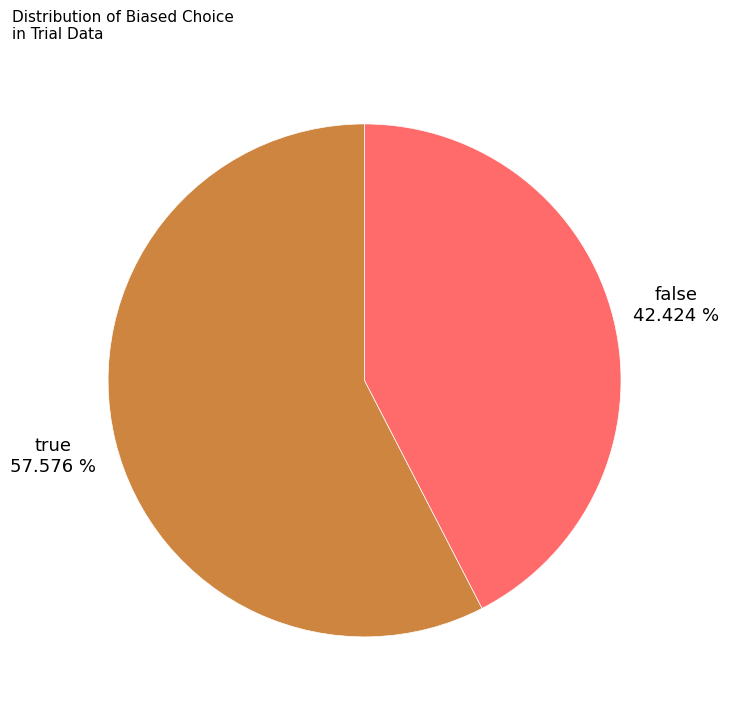

To the nearest percent, what percentage of the pie is true?

58%